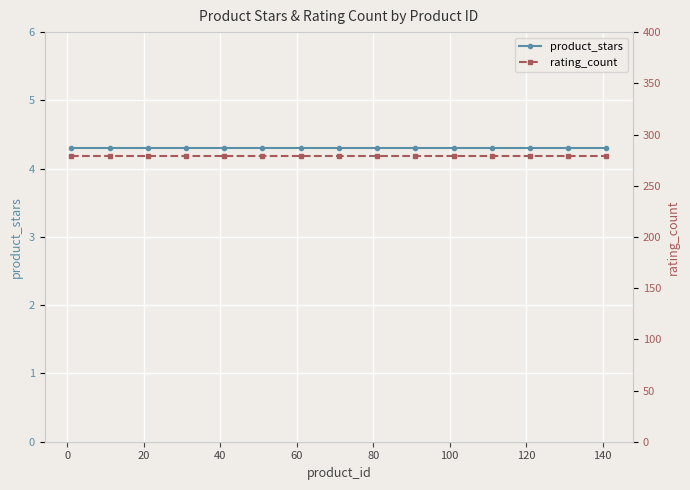

Reading right to left, extract all data points from this chart.

product_stars: 4.3	4.3	4.3	4.3	4.3	4.3	4.3	4.3	4.3	4.3	4.3	4.3	4.3	4.3	4.3
rating_count: 279.0	279.0	279.0	279.0	279.0	279.0	279.0	279.0	279.0	279.0	279.0	279.0	279.0	279.0	279.0